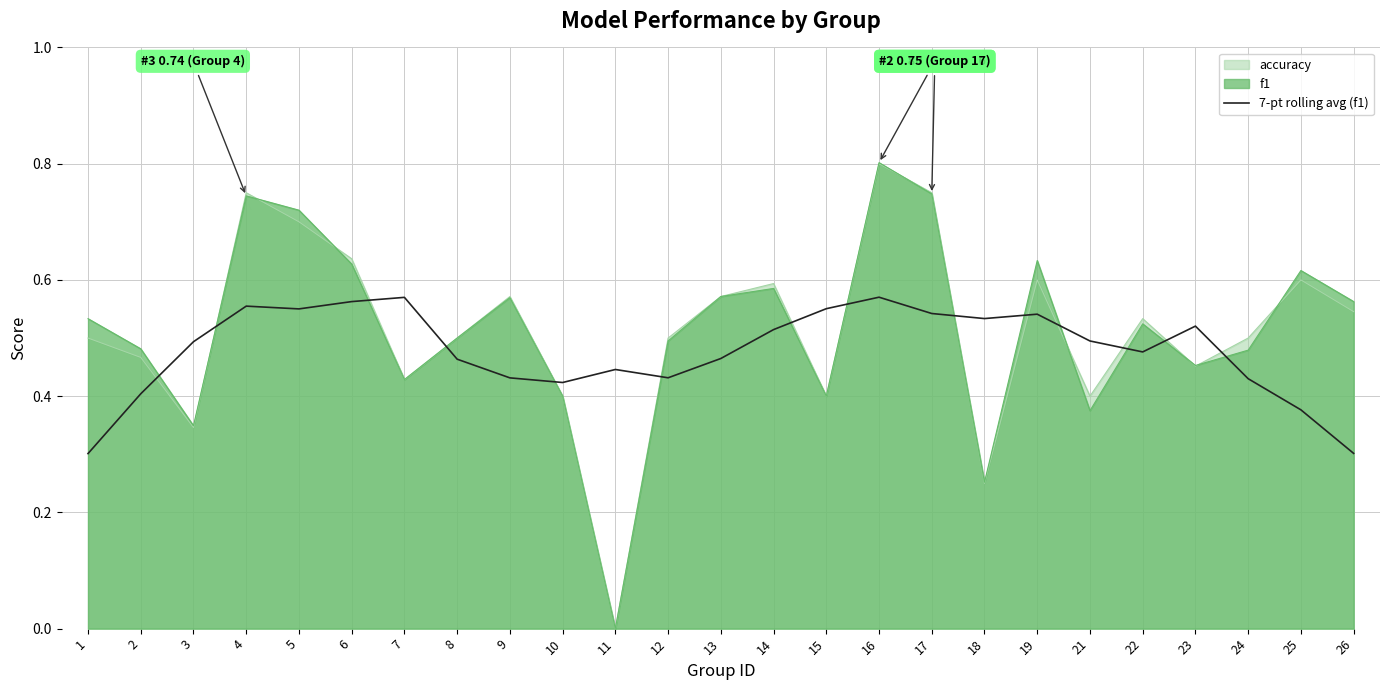

What is the approximate value at 23?

0.5